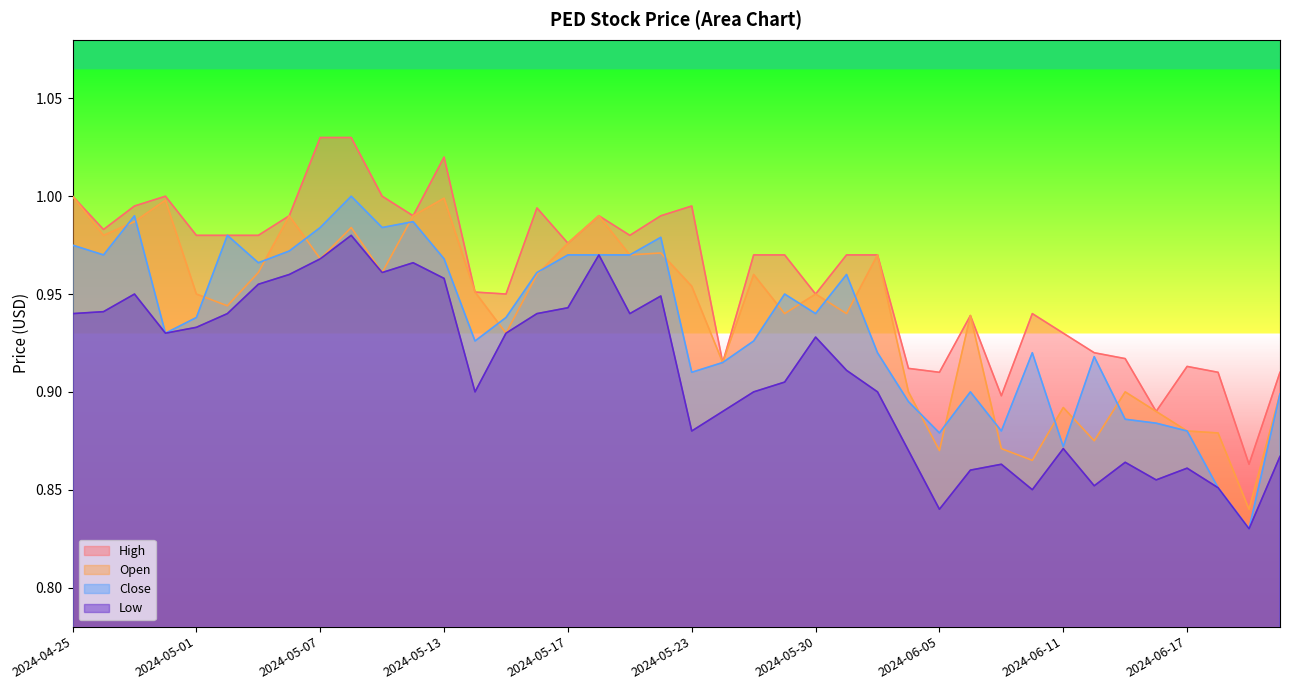

At which category is the sum across all series the highest?

2024-05-08